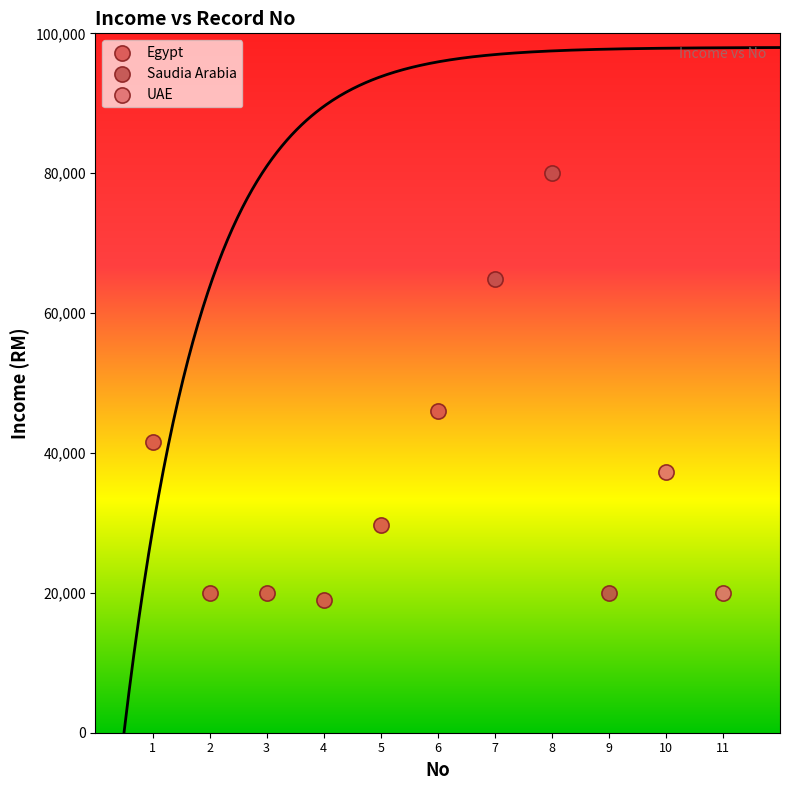

What are all the series names shown in the legend?

Egypt, Saudia Arabia, UAE